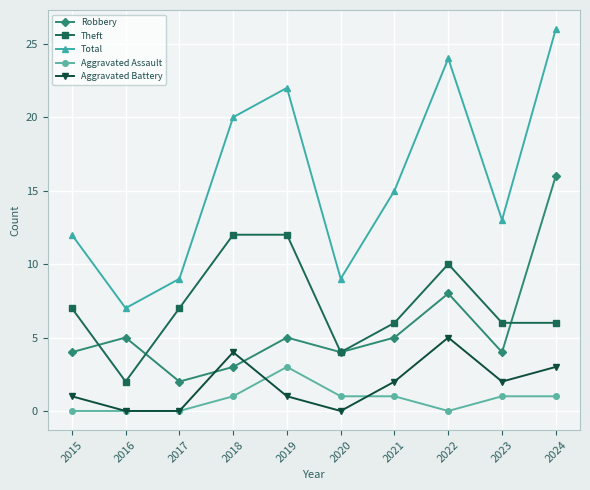

Which series has the largest range (max minus min)?

Total